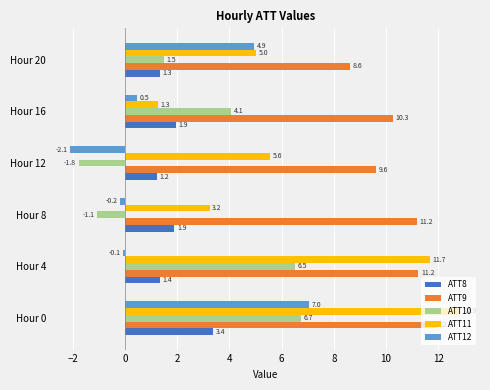

Is the value of ATT9 at Hour 12 greater than the value of ATT8 at Hour 8?

Yes